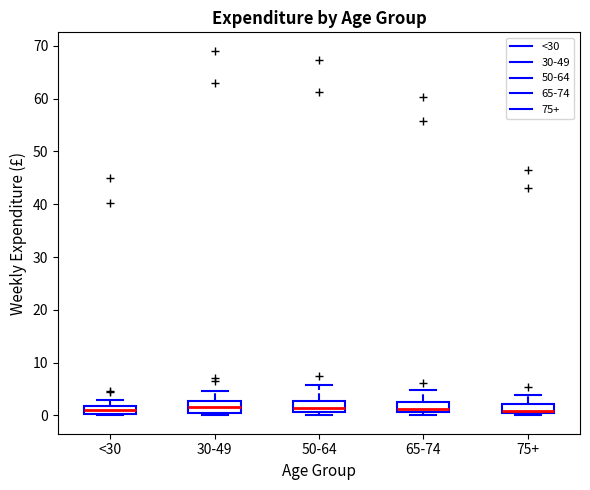

Reading left to right, transcribe this box plot: for each box, give where its median line is, the range the box spans, and where its two whiskers end, as read against the y-axis. The values are not printed on the chart, so give them approximately, as read against the axis.

<30: median 1, box 0 to 2, whiskers 0 to 3
30-49: median 2, box 1 to 3, whiskers 0 to 5
50-64: median 2, box 1 to 3, whiskers 0 to 6
65-74: median 1 (just above the box's lower edge), box 1 to 3, whiskers 0 to 5
75+: median 1 (just above the box's lower edge), box 1 to 2, whiskers 0 to 4